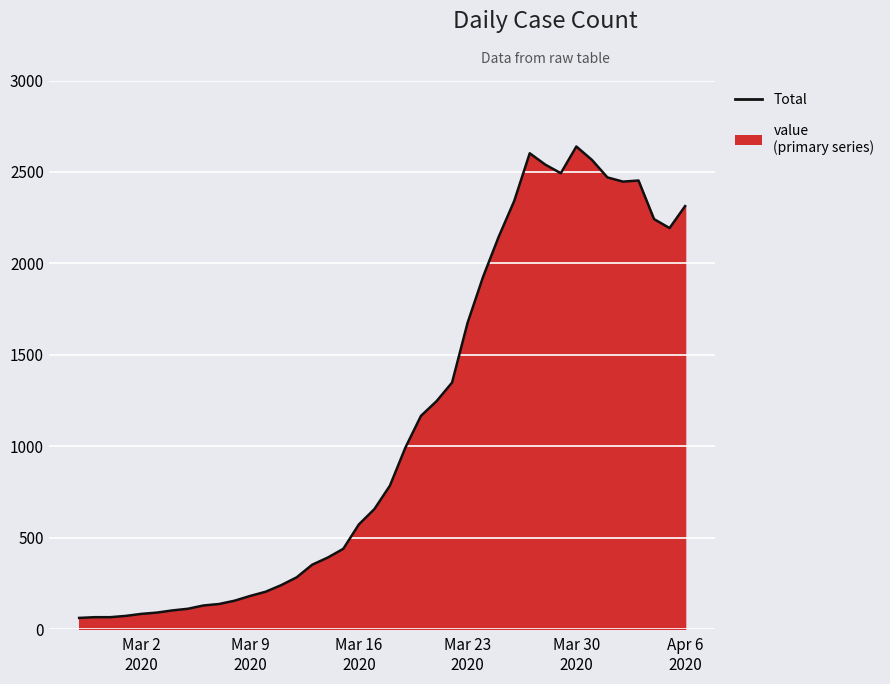

What is the minimum value shown in the chart?

61